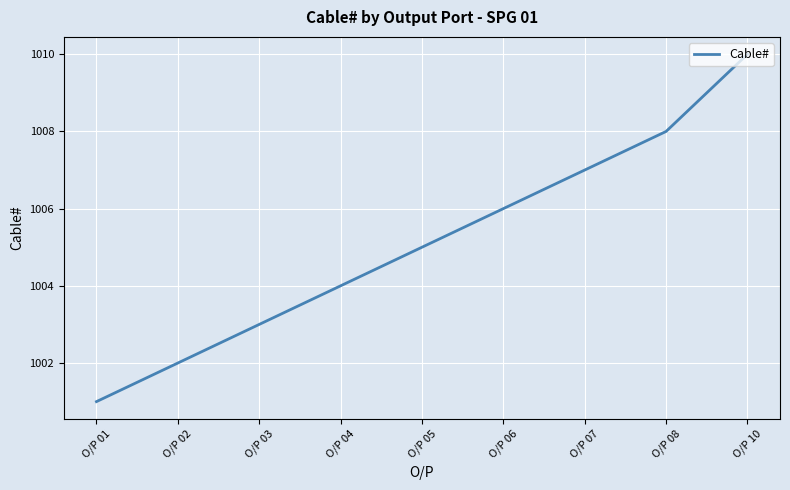

The chart shows a value of 1003 at O/P 03. True or false?

True